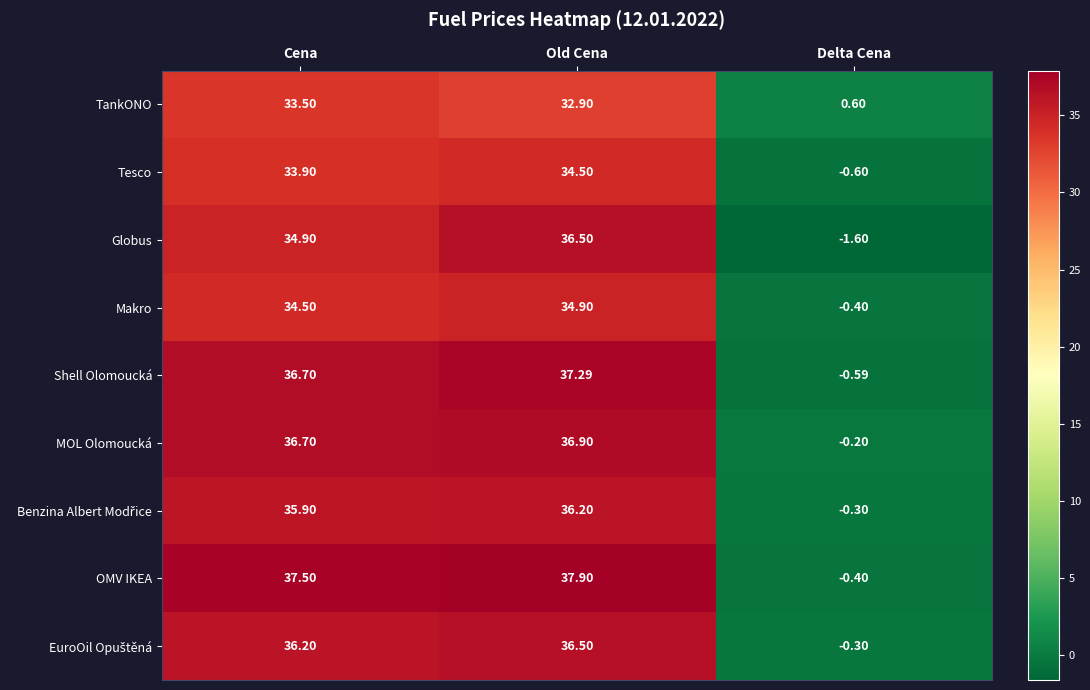

At which label is TankONO closest to 17?

Old Cena